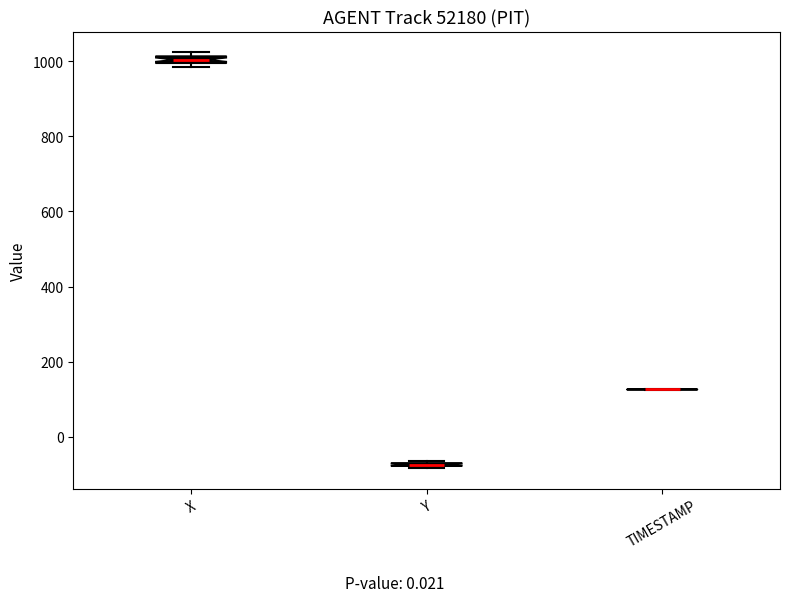

Where is the upper edge of the box for X on the y-axis? The values are not printed on the chart, so give them approximately, as read against the axis.

1020